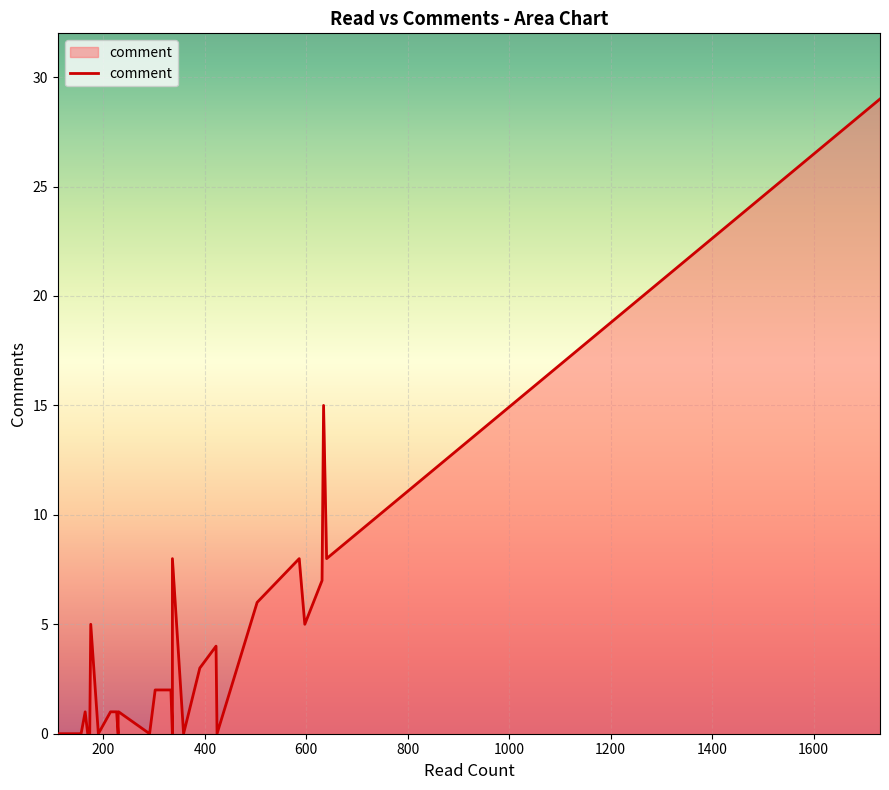

How many values exceed 0?

18